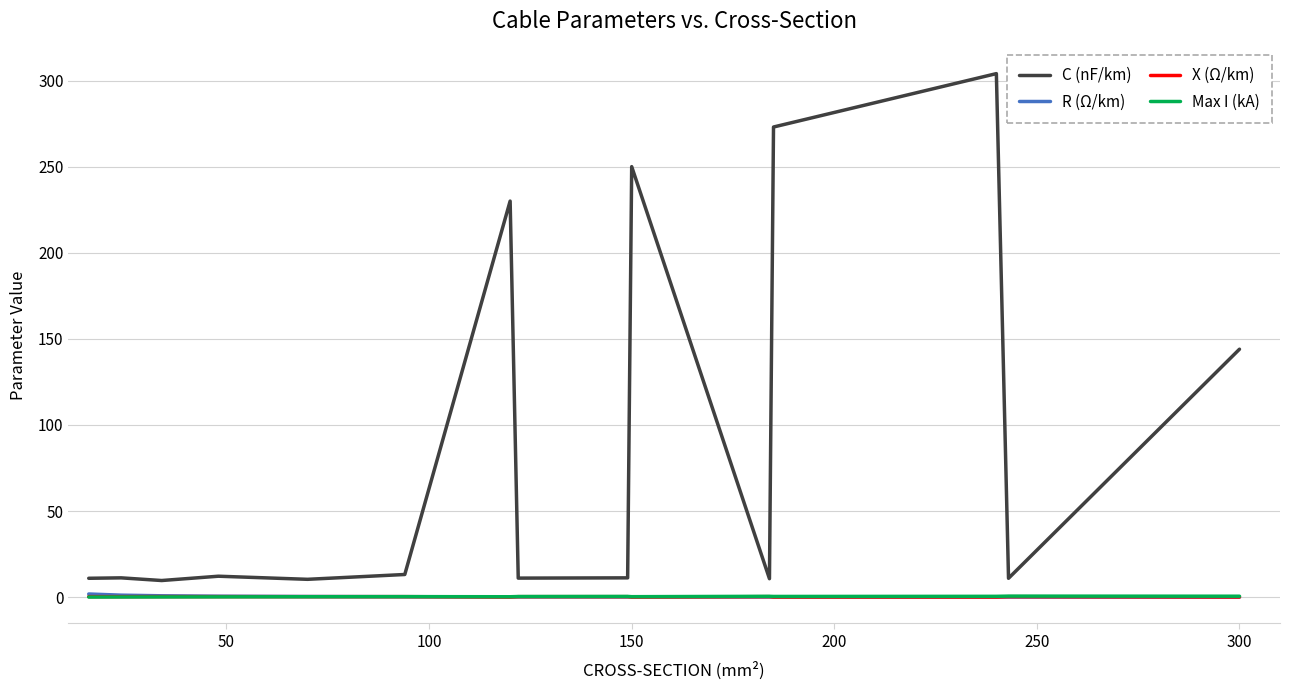

Which series has the largest total across all categories?

C (nF/km)